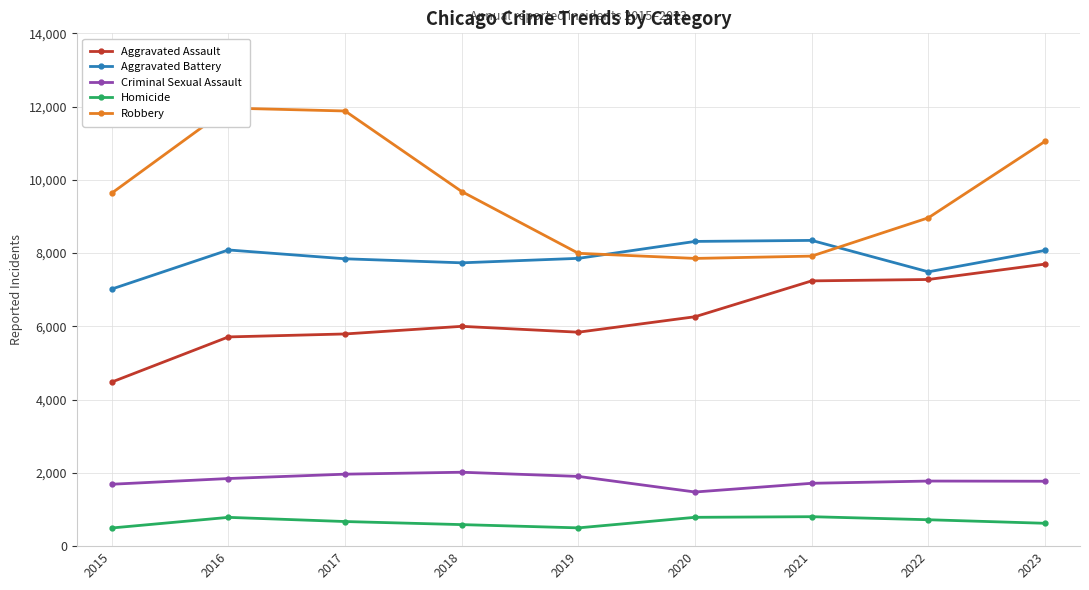

What is the sum of the Aggravated Assault values at 2018 and 2022?

13281